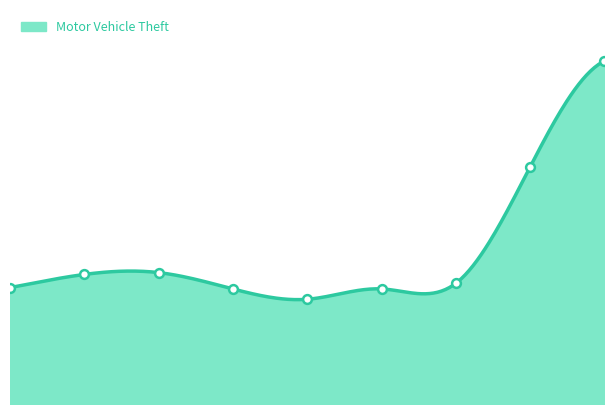

What is the ratio of the value at 8 to the value at 7?

1.4